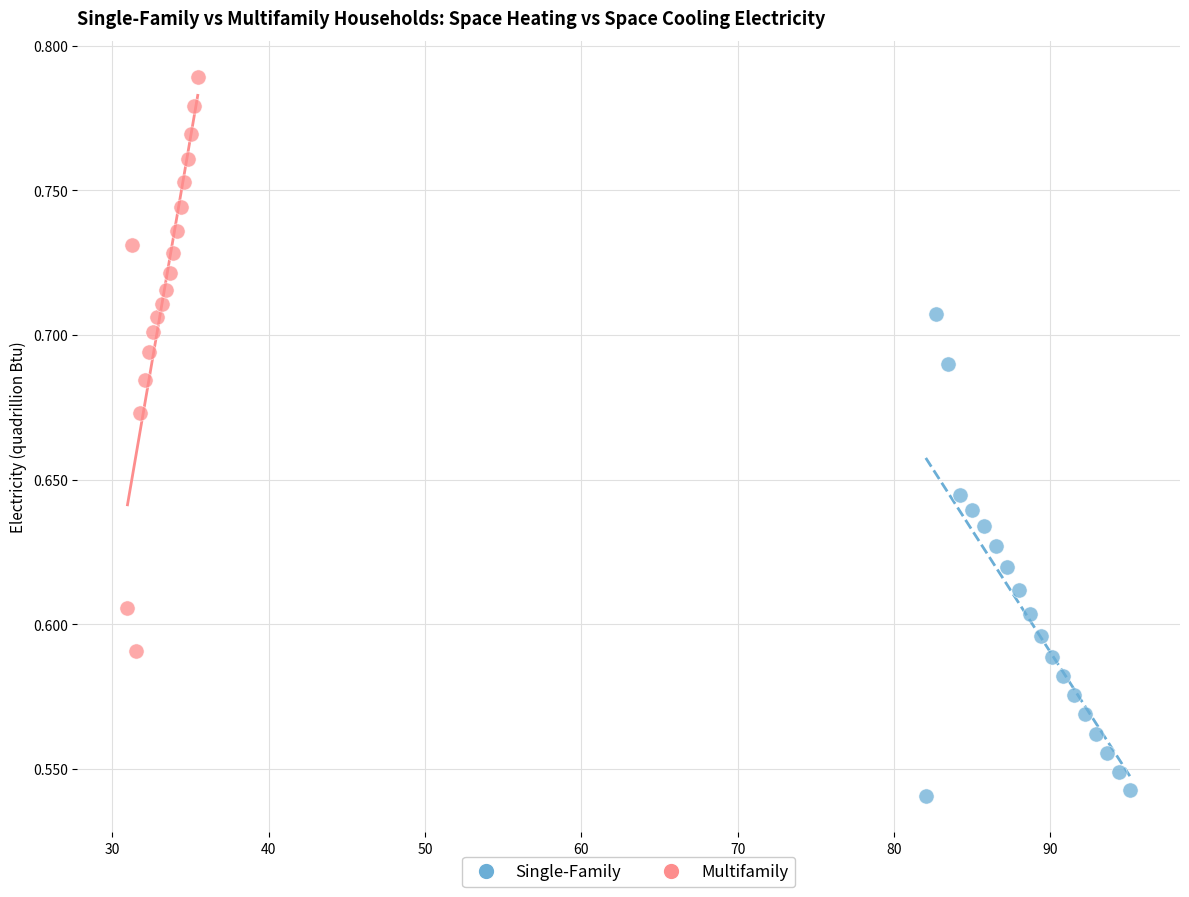

Which series contains the lowest Y value?

Single-Family